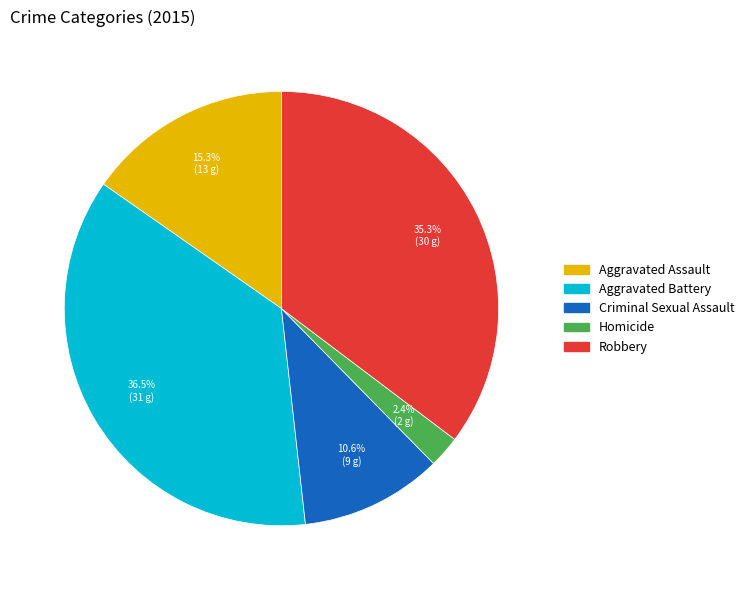

Count the number of slices in the pie.

5